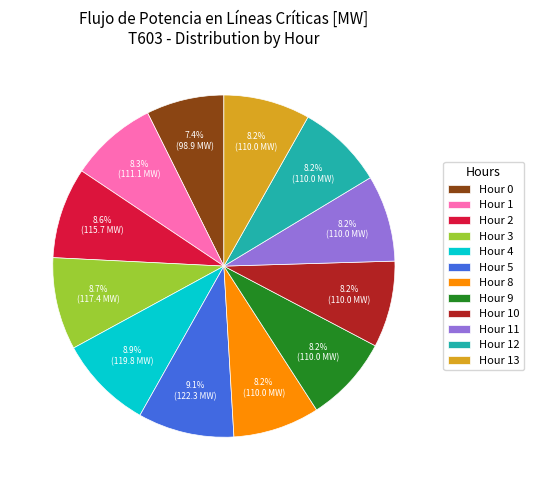

How many segments does this pie chart have?

12